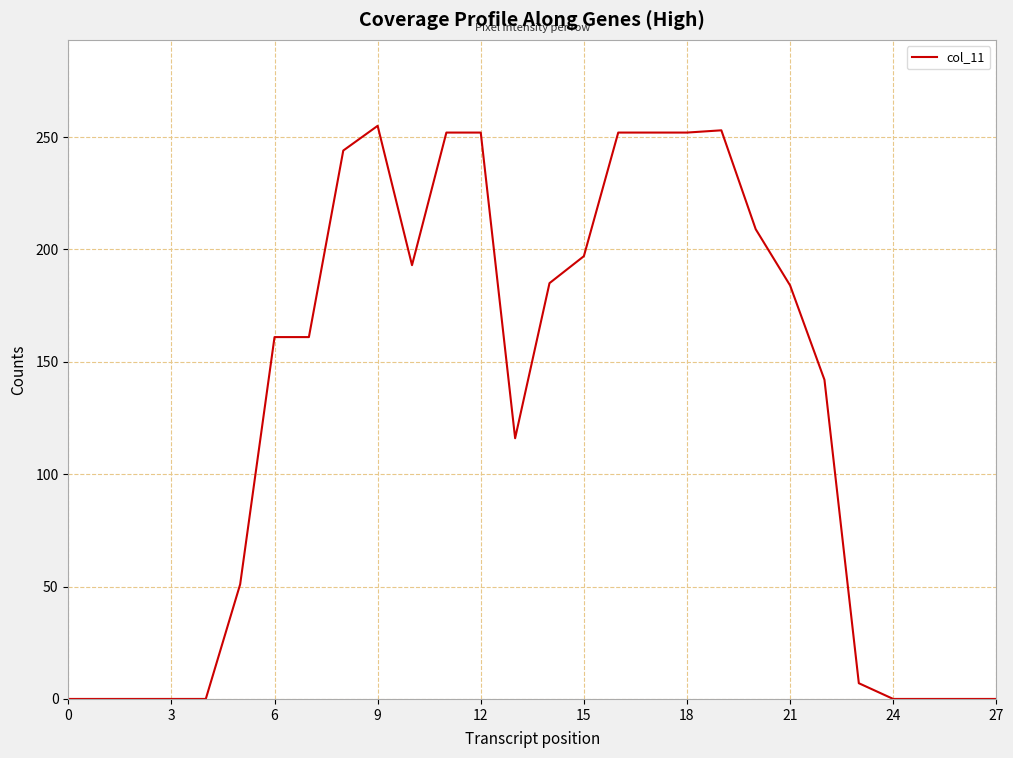

What is the greatest value displayed?

255